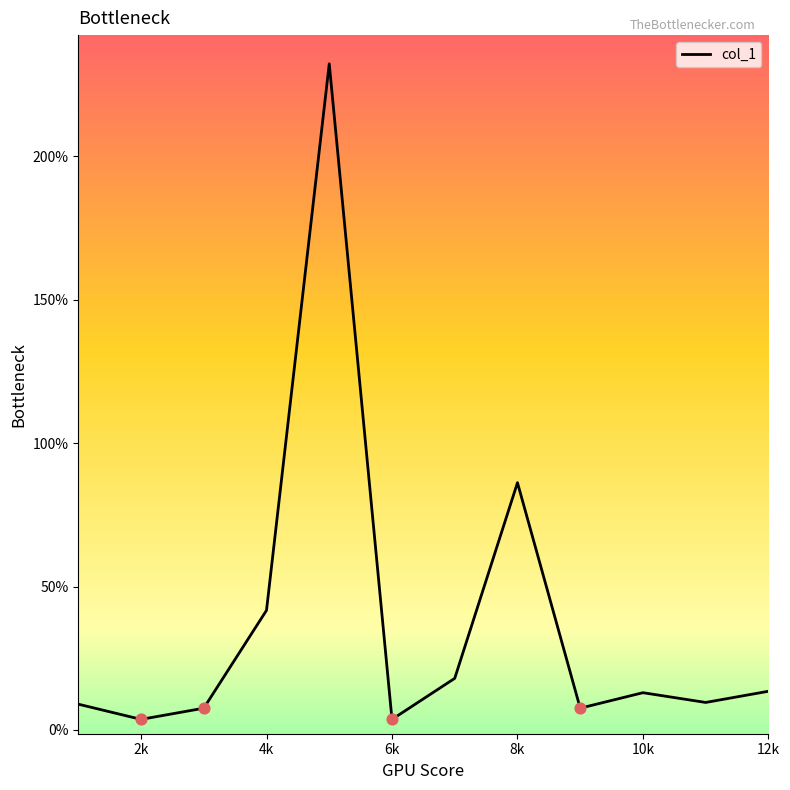

What is the difference between the maximum and minimum values?

228.5